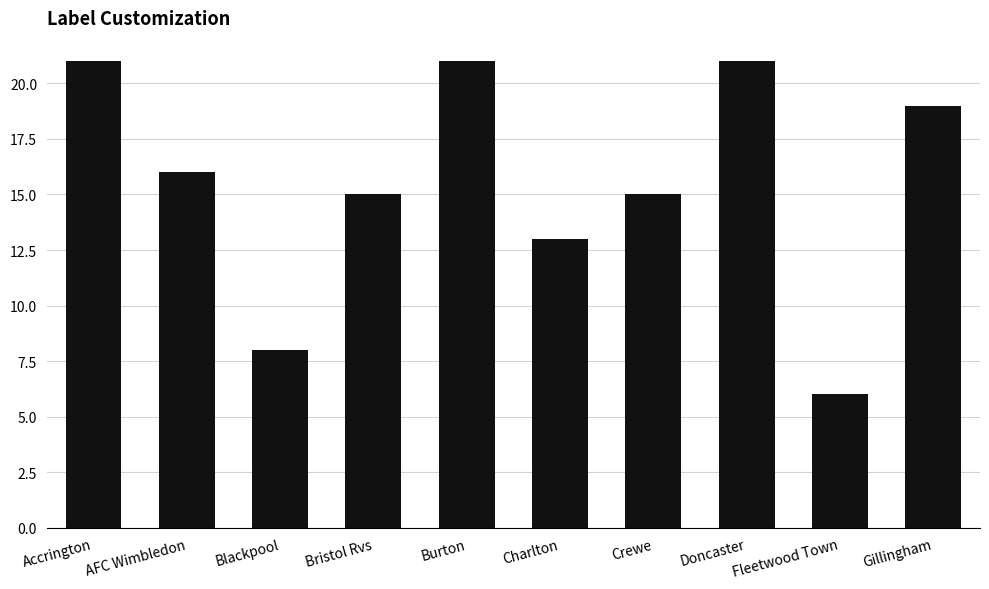

What position from the left is Accrington?

1